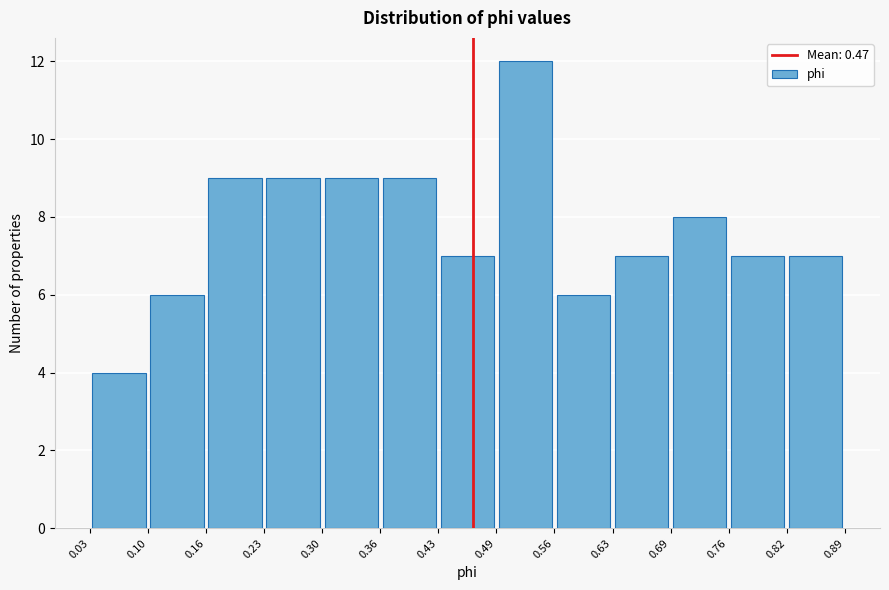

Reading left to right, list every bar in this chart as the range it spans on the x-axis followed by its height. The values are not printed on the chart, so give them approximately, as read against the axis.

0.03 to 0.10: 4
0.10 to 0.16: 6
0.16 to 0.23: 9
0.23 to 0.30: 9
0.30 to 0.36: 9
0.36 to 0.43: 9
0.43 to 0.49: 7
0.49 to 0.56: 12
0.56 to 0.63: 6
0.63 to 0.69: 7
0.69 to 0.76: 8
0.76 to 0.82: 7
0.82 to 0.89: 7